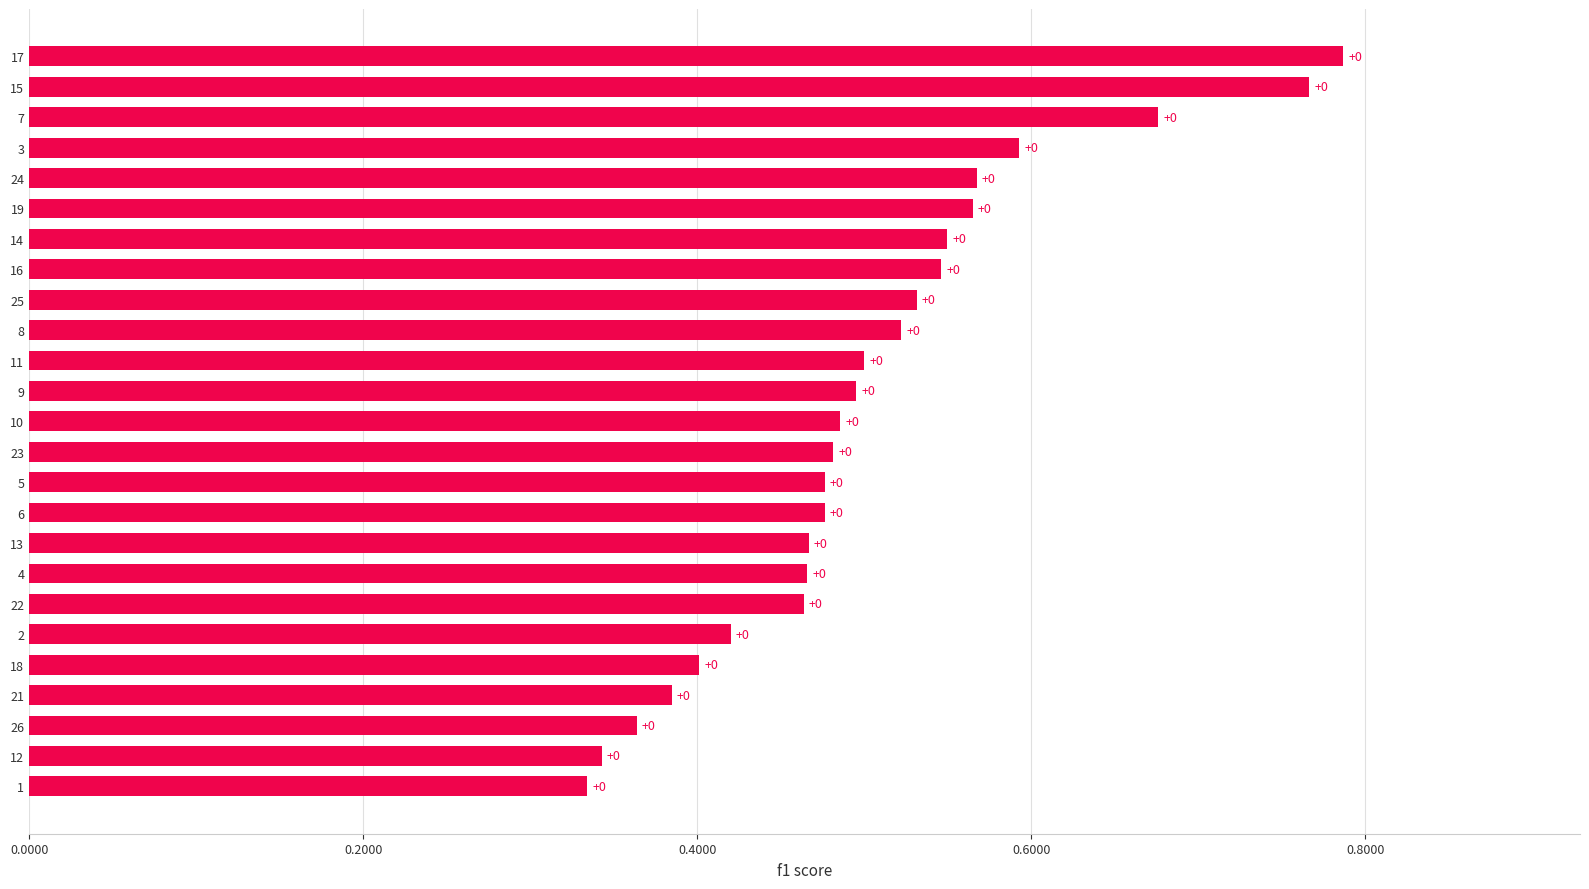

How many bars are there in total?

25